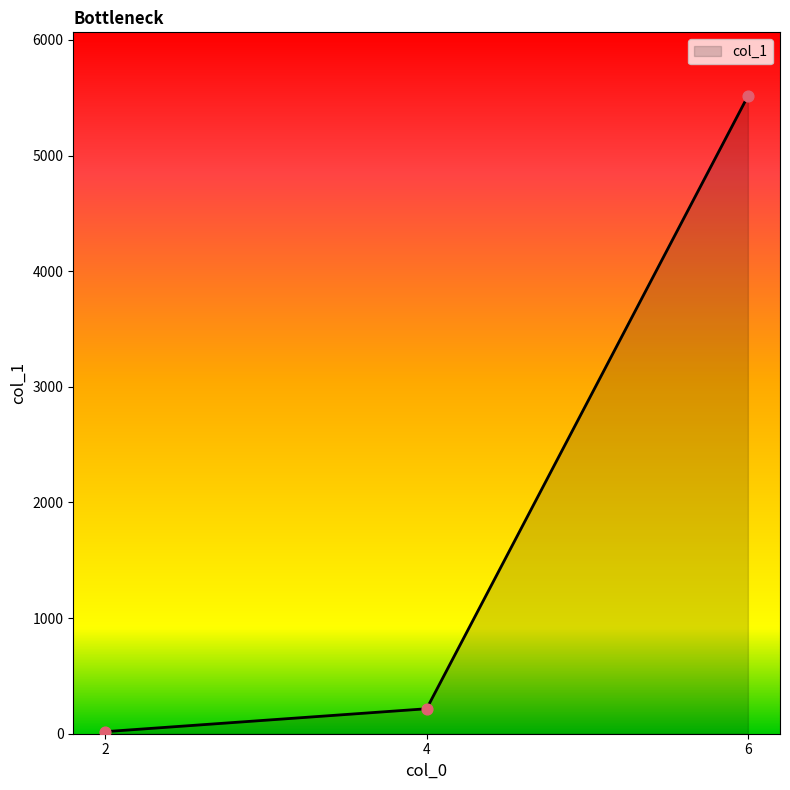

Approximately how many times larger is the value at 4 compared to 2?

12.0